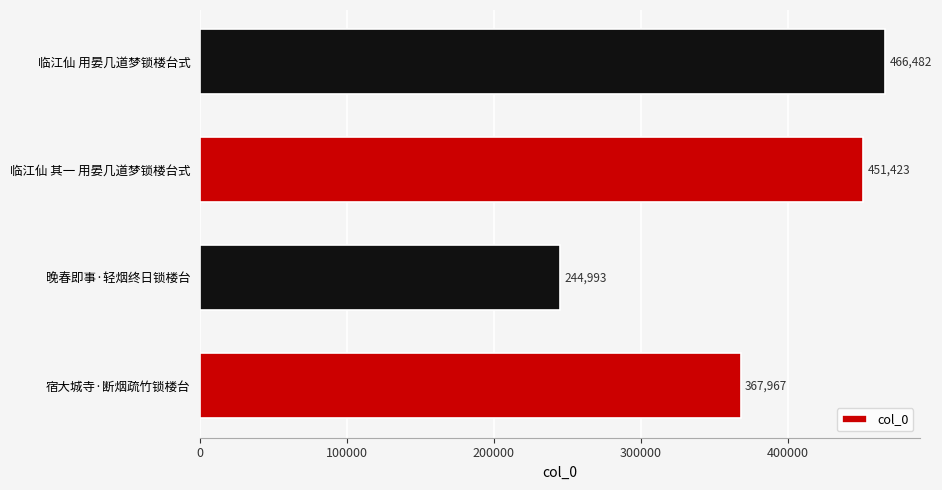

True or false: the data shows 244993 at 晚春即事·轻烟终日锁楼台.

True